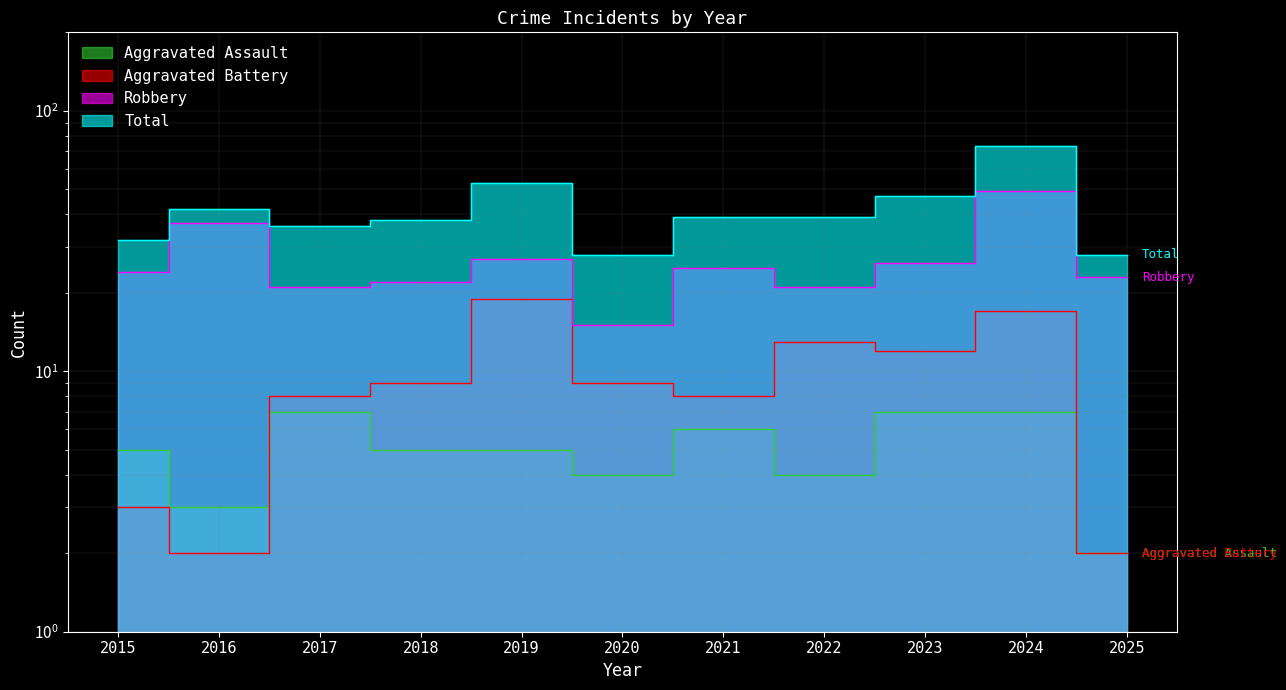

At how many categories does at least one series exceed 68?

1